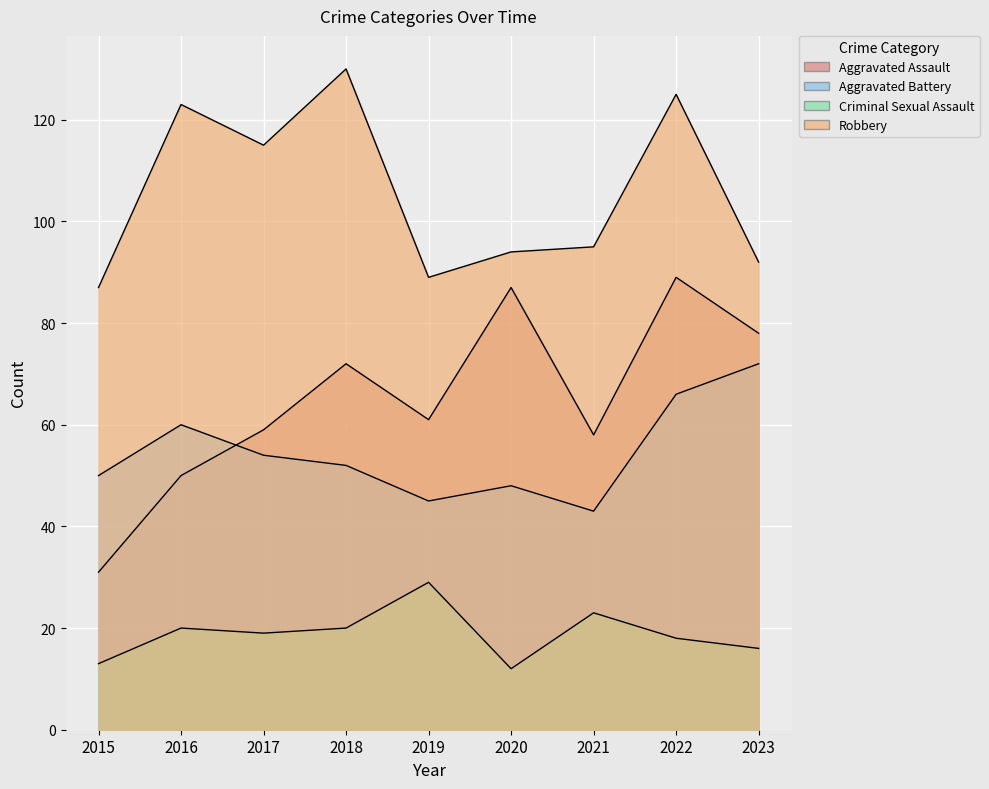

How many data points does each series have?

9